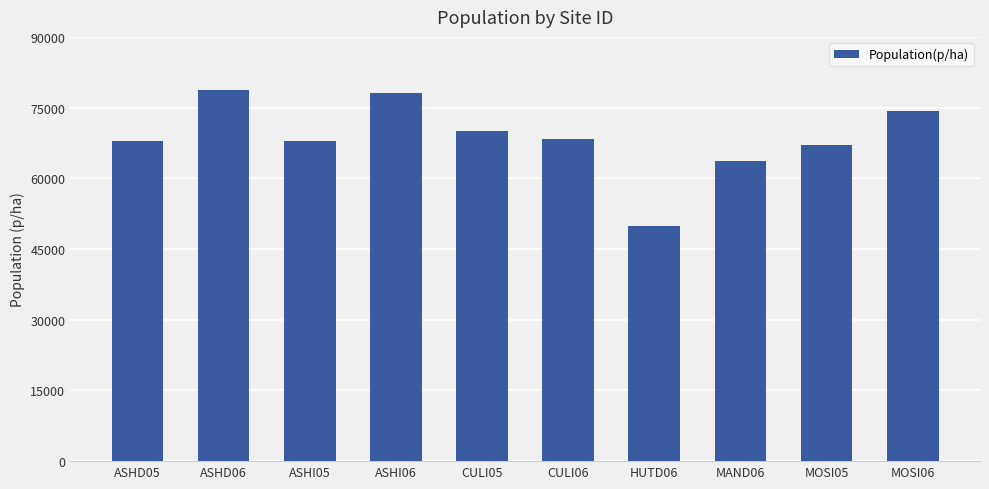

True or false: the data shows 74239 at MOSI06.

True